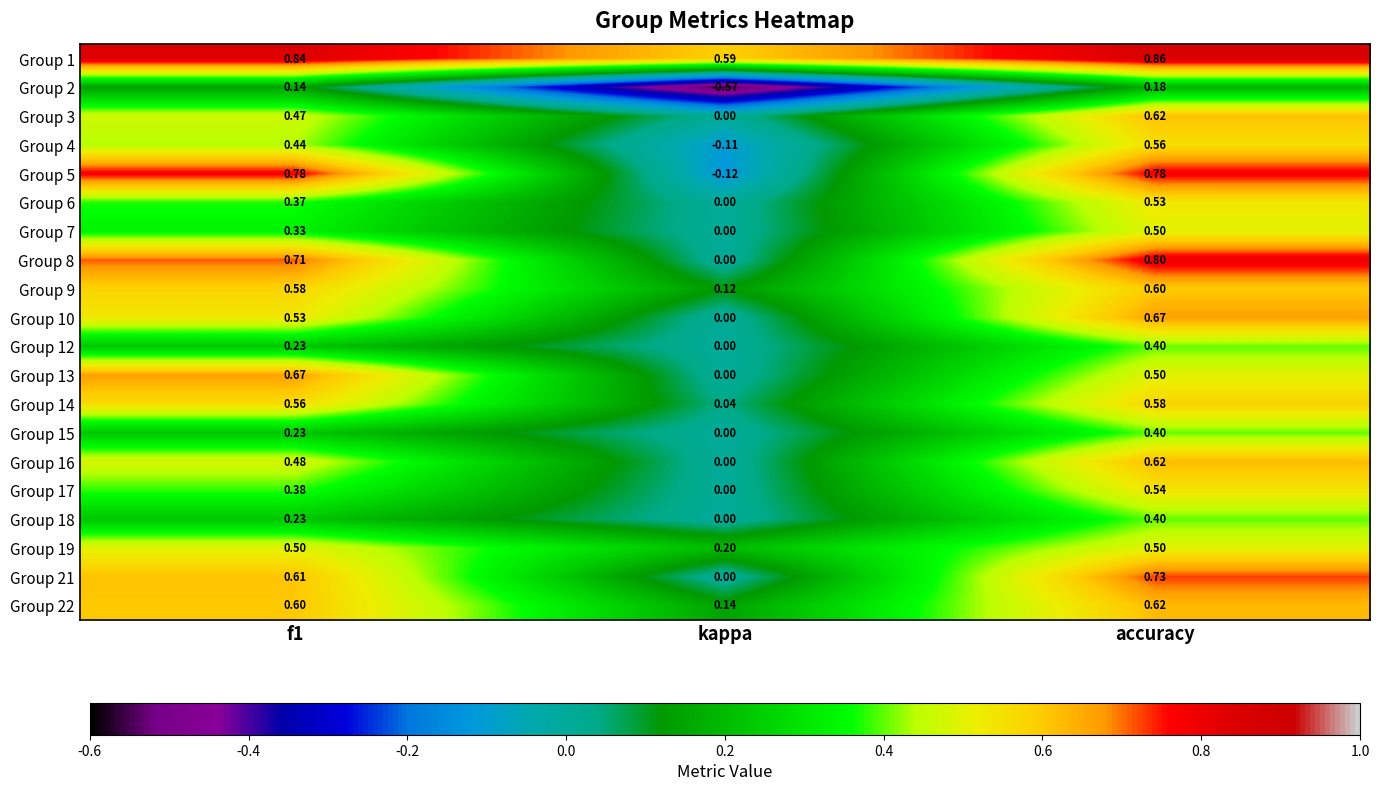

At which label is Group 13 closest to 0?

kappa